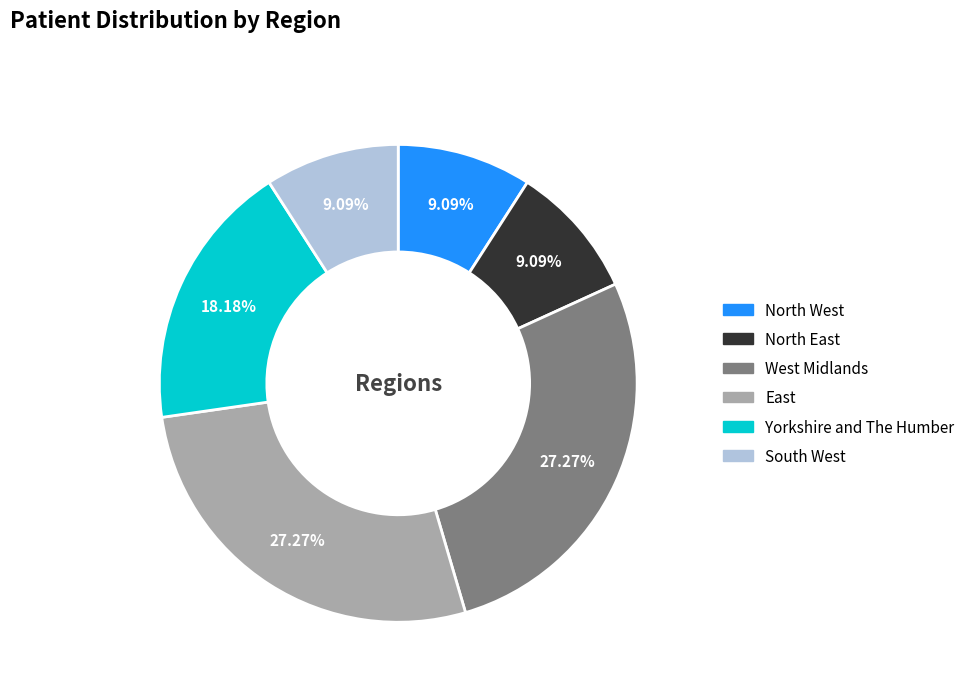

Between North West and East, which is larger?

East